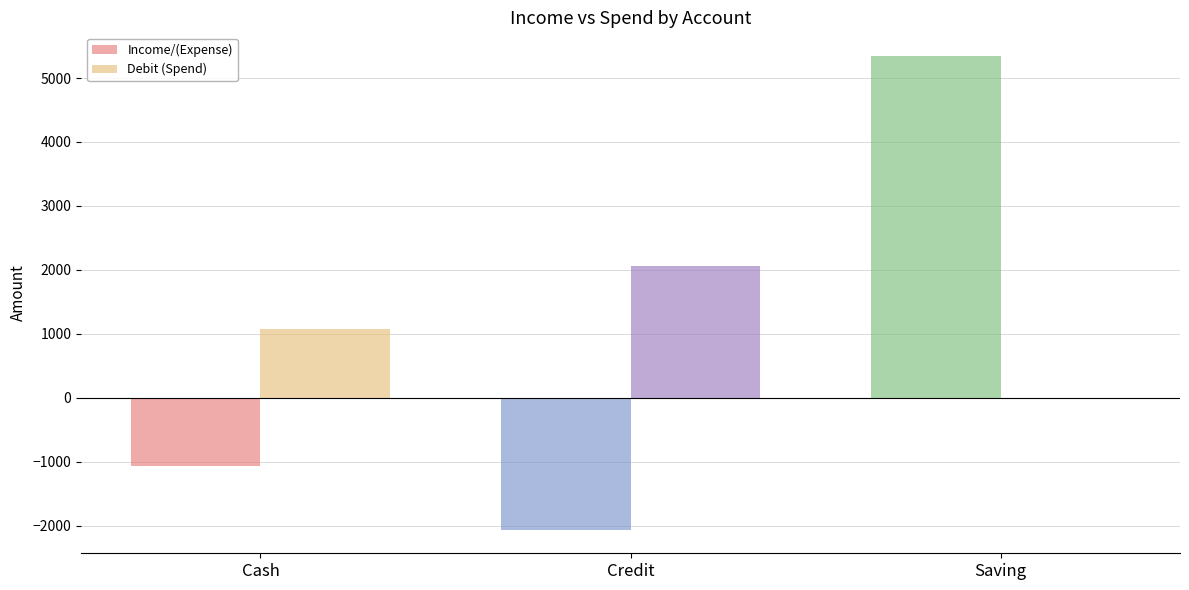

Does the chart contain stacked bars?

No